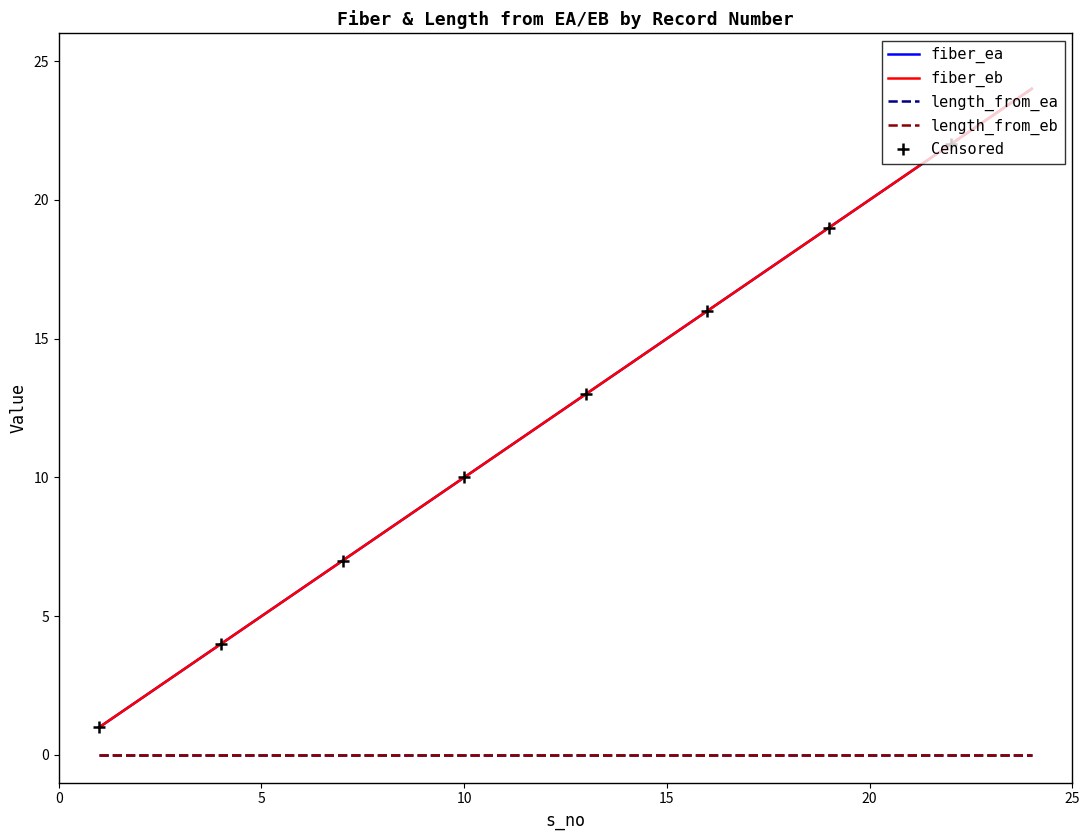

The fiber_ea series shows 1 at 1. True or false?

False